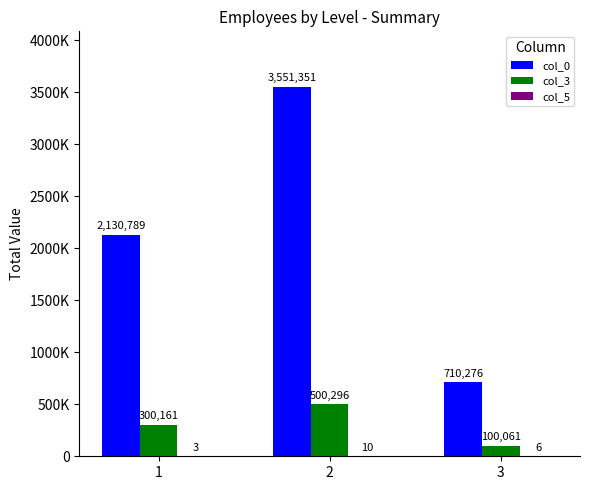

What is the value of the col_5 bar at the 3rd from the left?

6